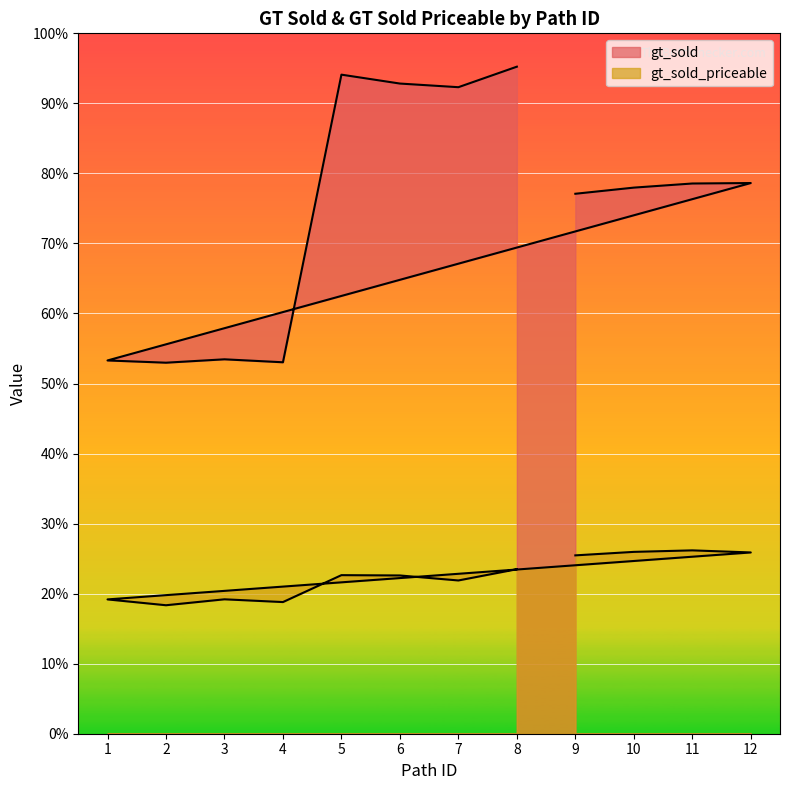

At which category is the sum across all series the highest?

8